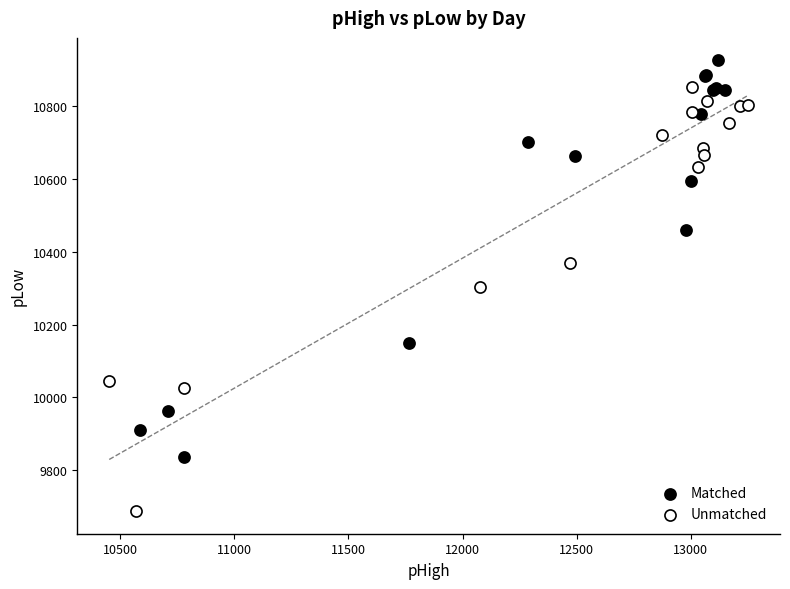

Which series reaches the maximum Y coordinate?

Matched